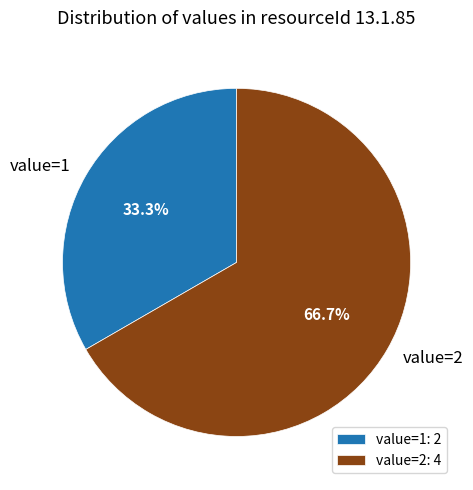

Is the sum of value=2 and value=1 greater than half?

Yes